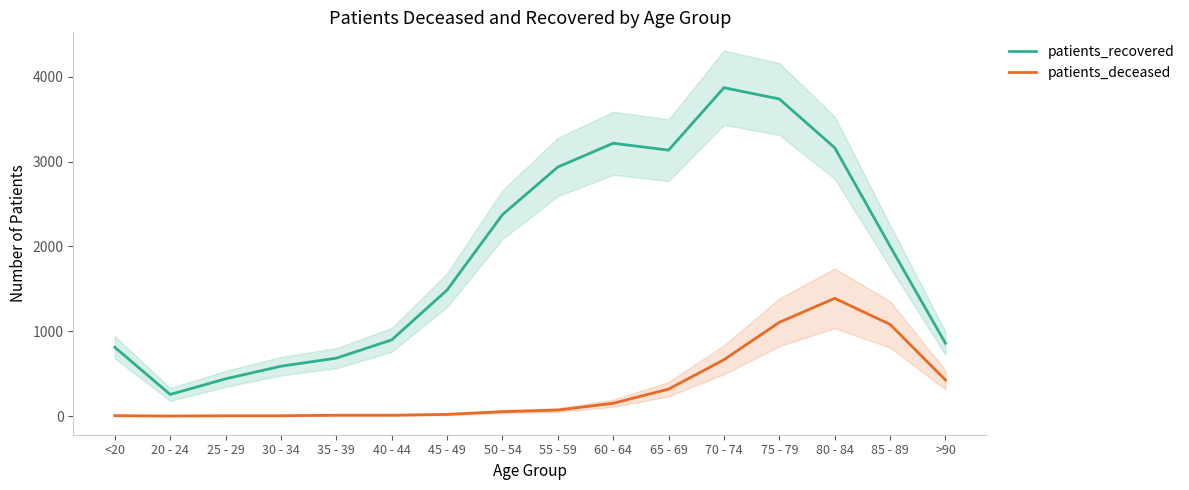

Where is the first local minimum for patients_recovered?

20 - 24